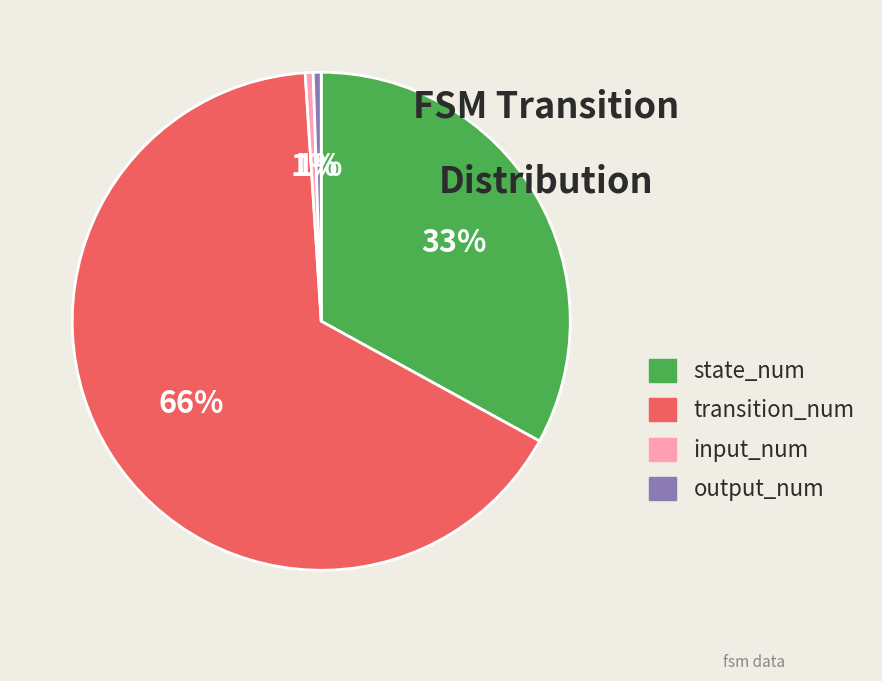

To the nearest percent, what portion does state_num represent?

33%